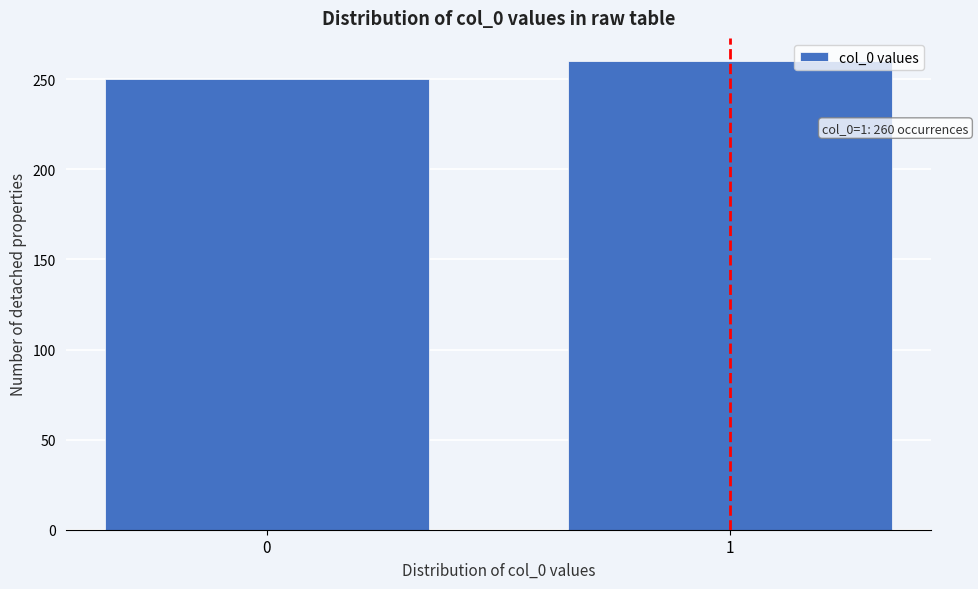

Reading right to left, list all the values displayed in this chart.

1=260	0=250